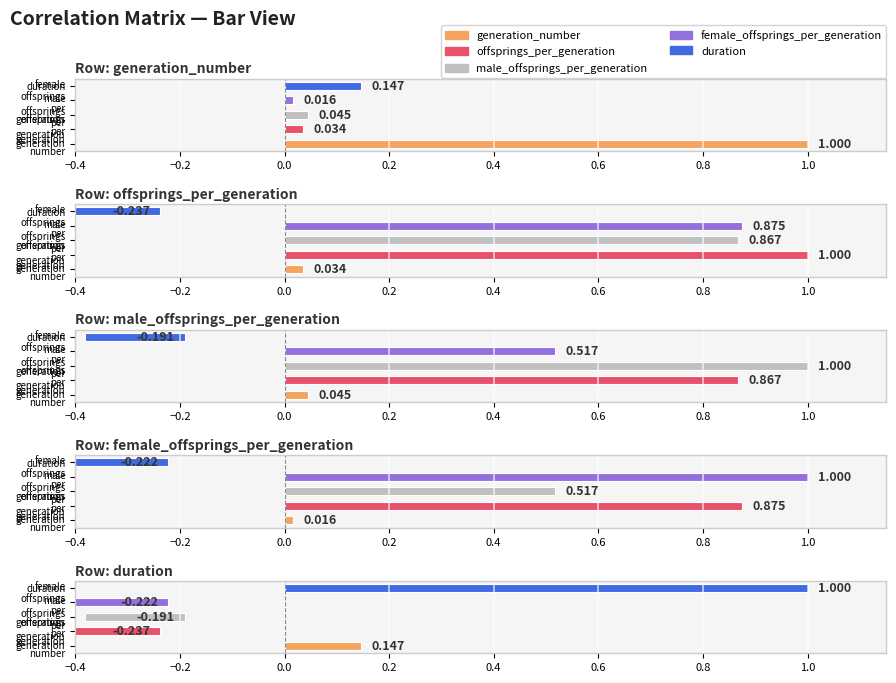

Is it true that duration equals 0.1 at generation_number?

True